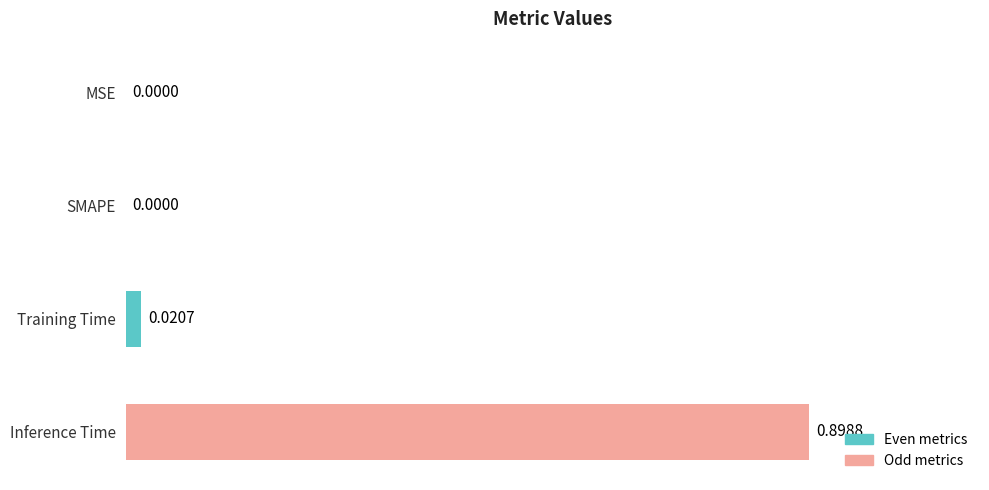

What is the sum of all values?

0.9